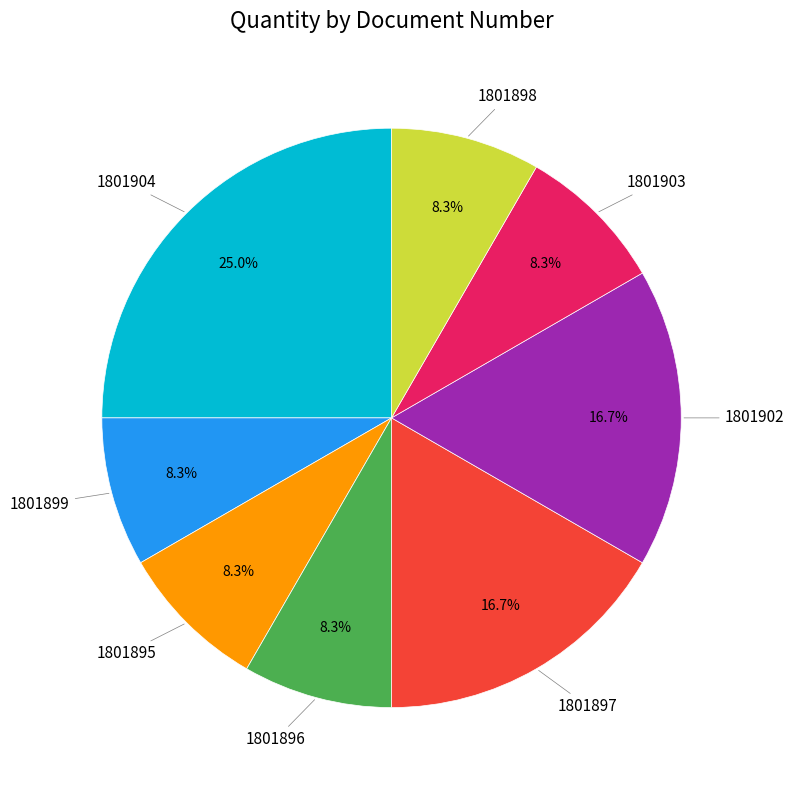

Is there any slice that represents more than half of the pie?

No